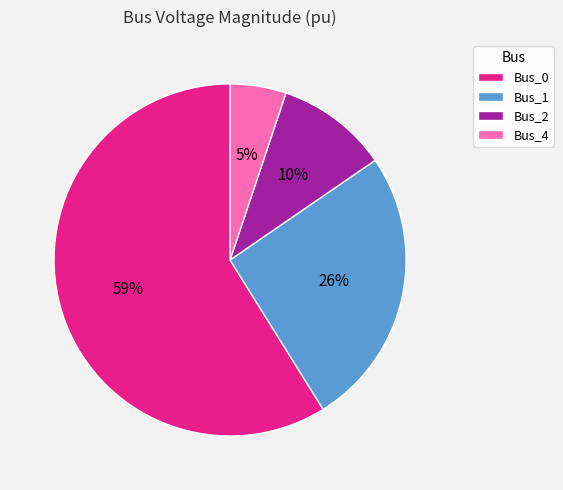

What is the largest slice in the pie chart?

Bus_0